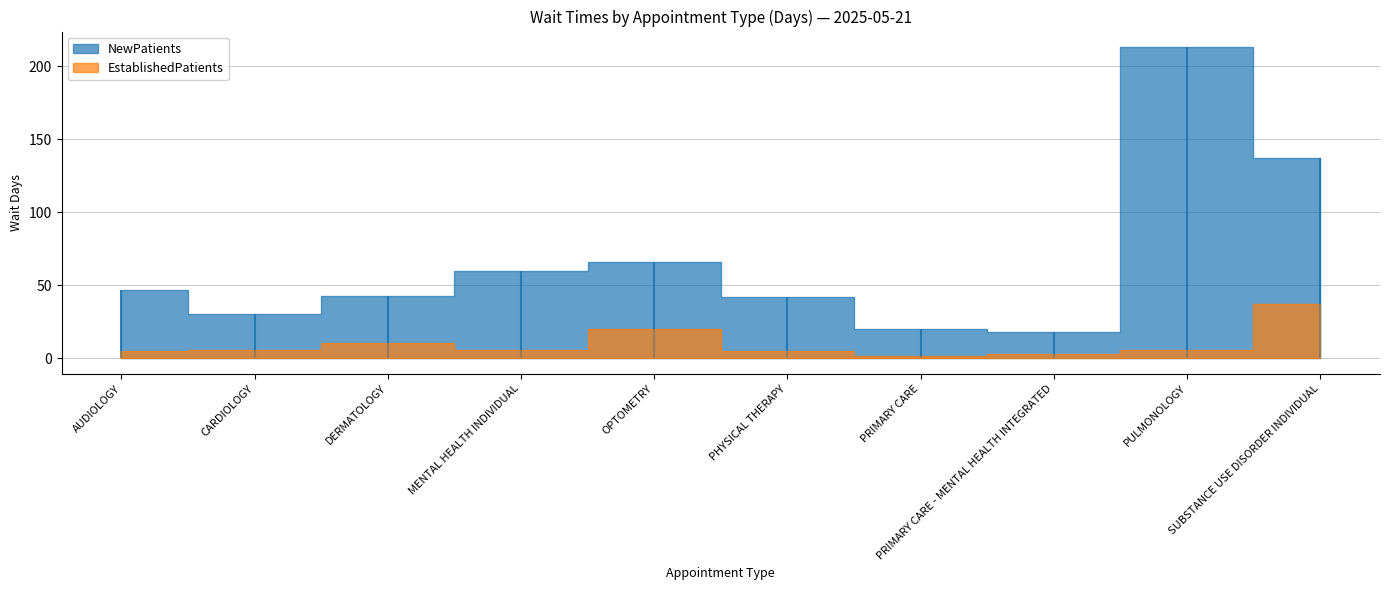

What is the smallest value displayed?

1.6